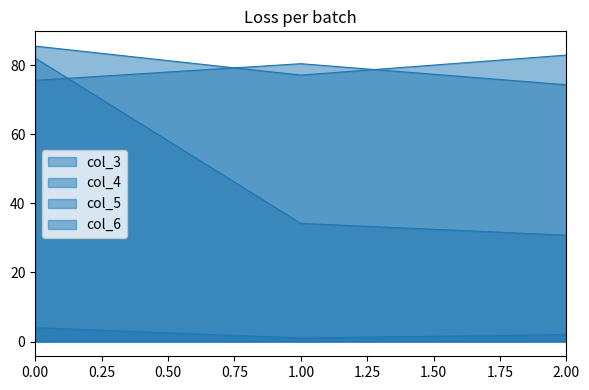

Reading left to right, list all the values displayed in this chart.

col_3: 0=82.0	1=34.2	2=30.8
col_4: 0=75.6	1=80.4	2=74.3
col_5: 0=4.0	1=1.0	2=2.0
col_6: 0=85.5	1=77.1	2=82.9